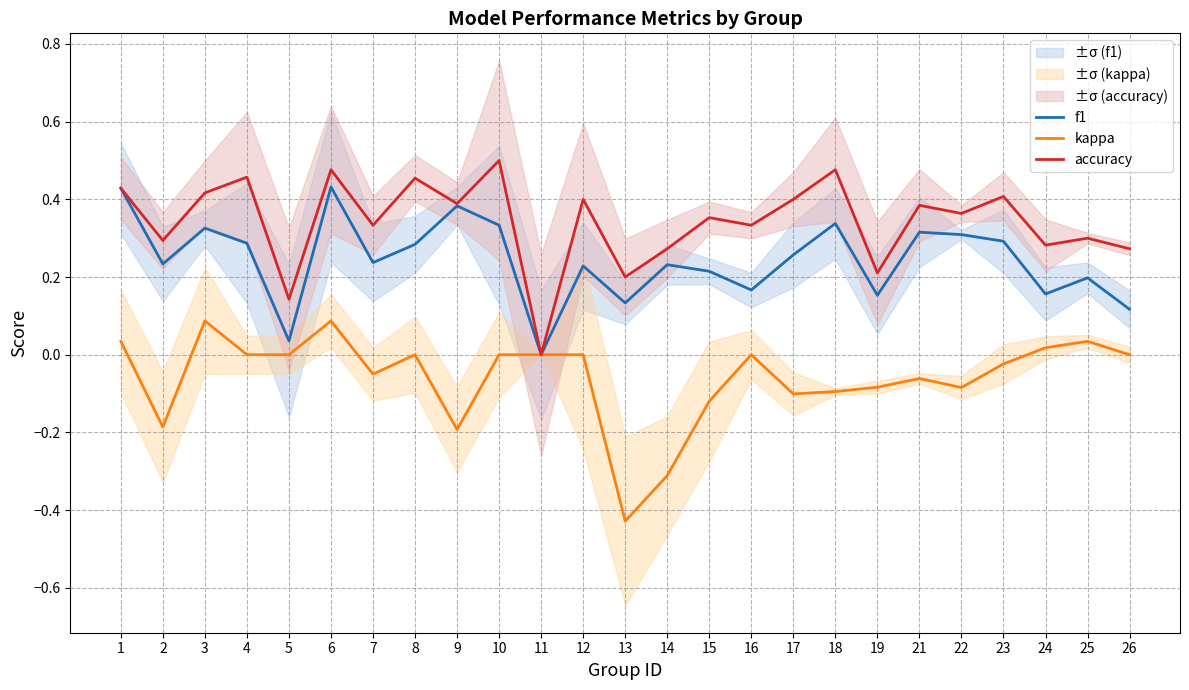

Rank the series at 21 from highest to lowest value.

accuracy, f1, kappa